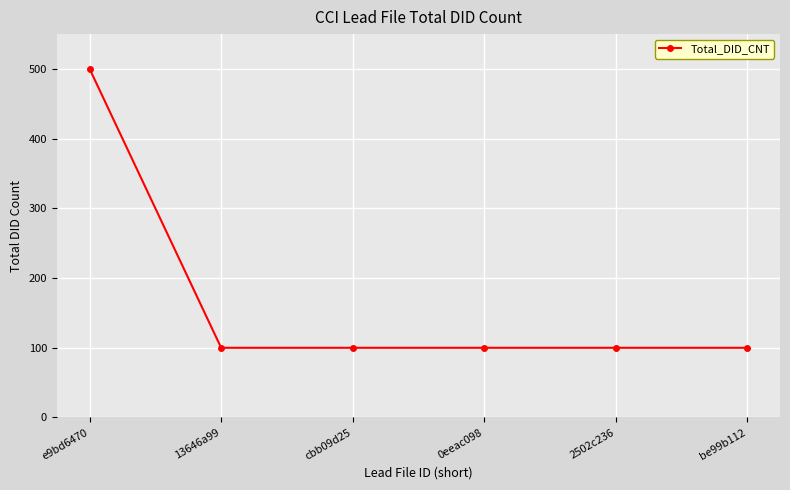

The chart shows a value of 100 at 13646a99. True or false?

True